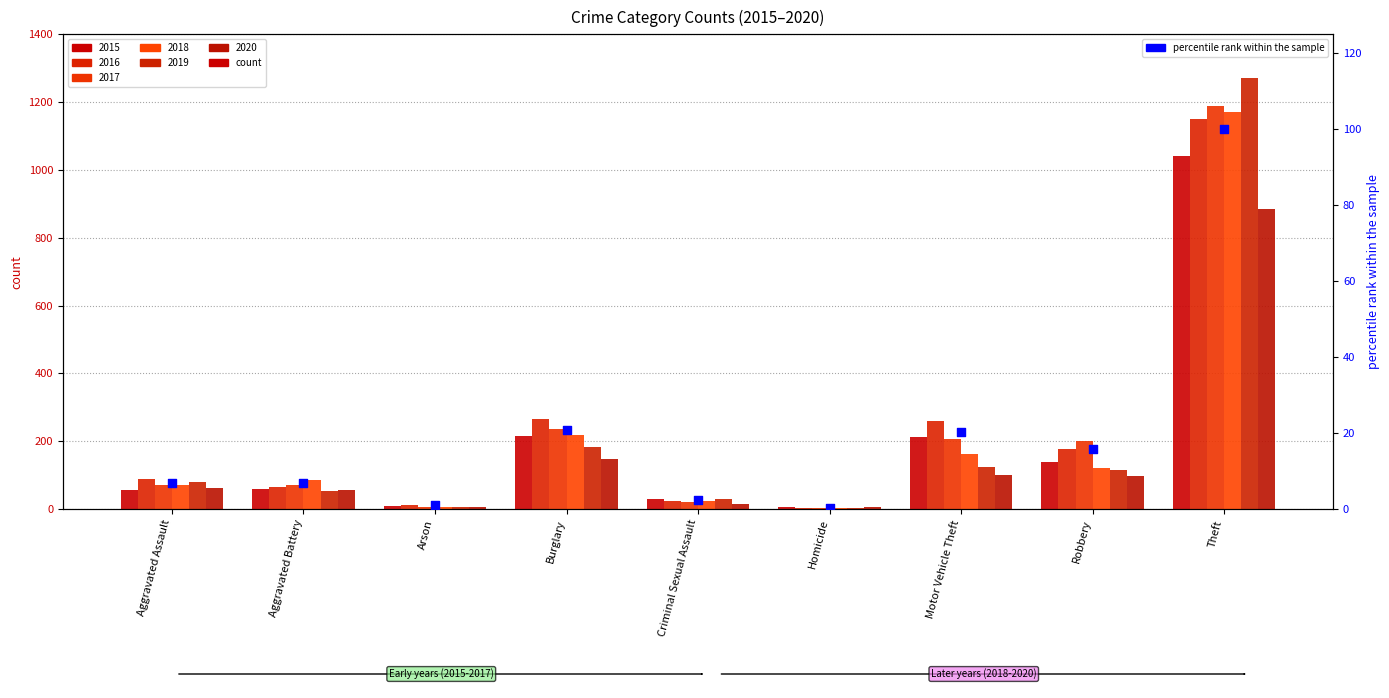

What is the change in value from Burglary to Homicide?

-20.5